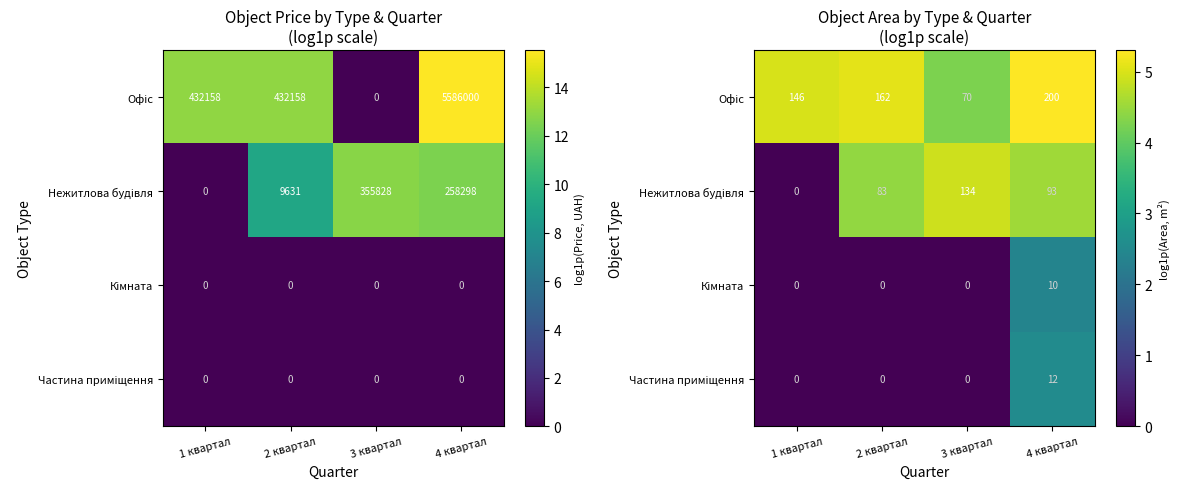

What is the greatest value displayed?

5.3